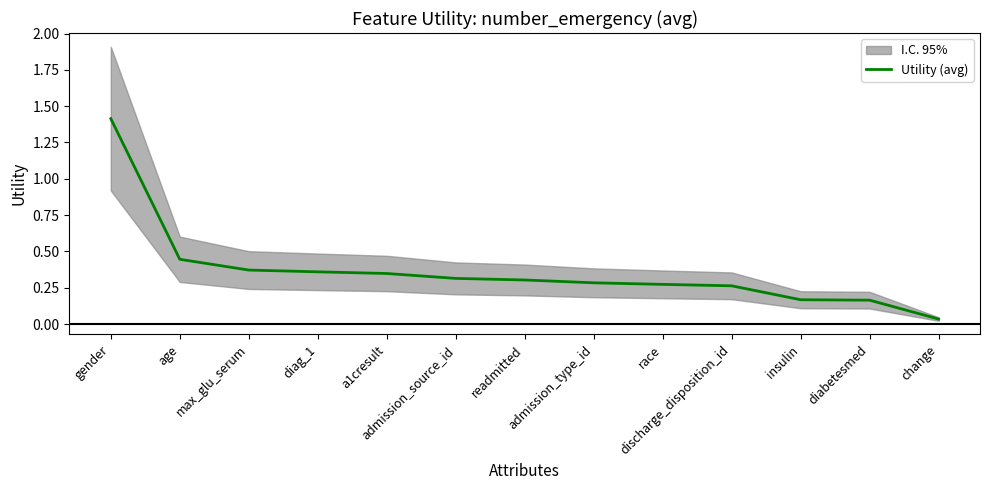

True or false: the data has more than 0 interior local peaks.

False